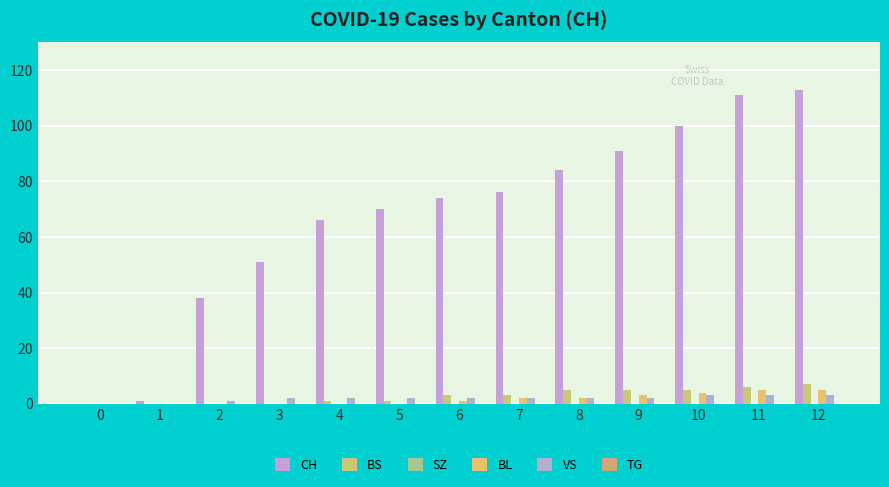

Between 10 and 5, which is larger?

10